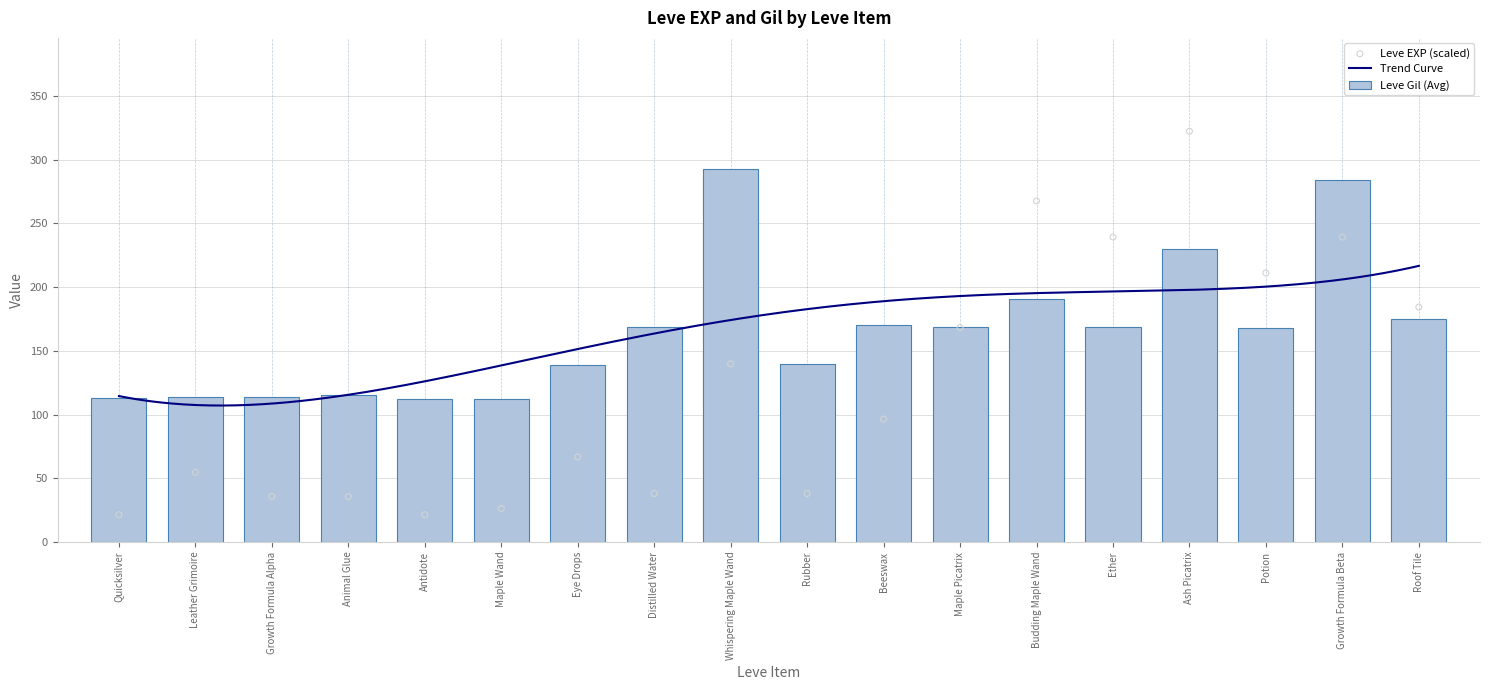

What is the sum of all Leve Gil (Avg) values?

2977